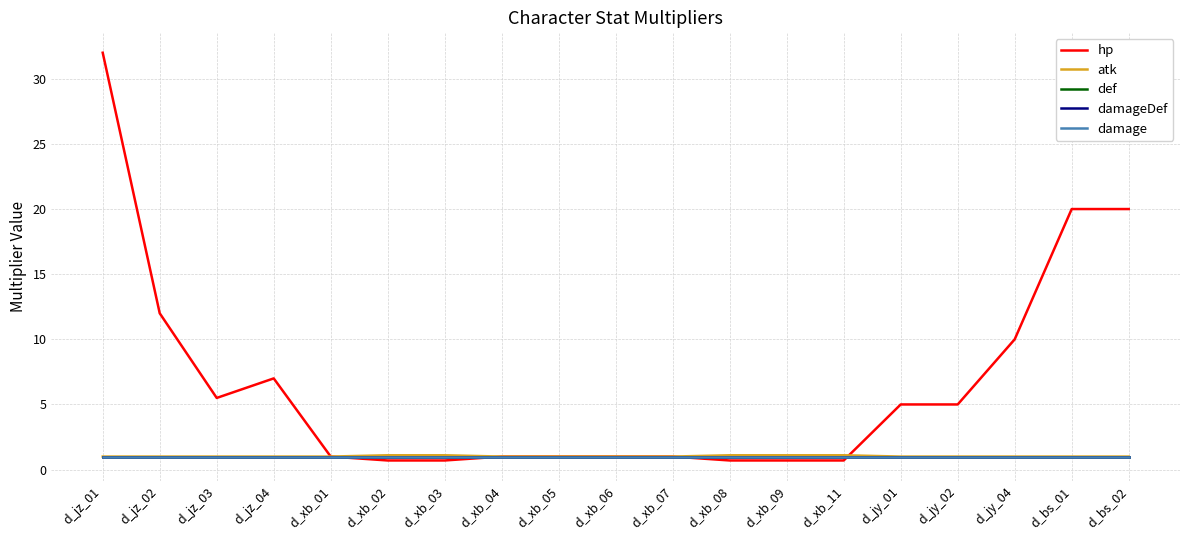

Is this an area chart (filled region under the line)?

No